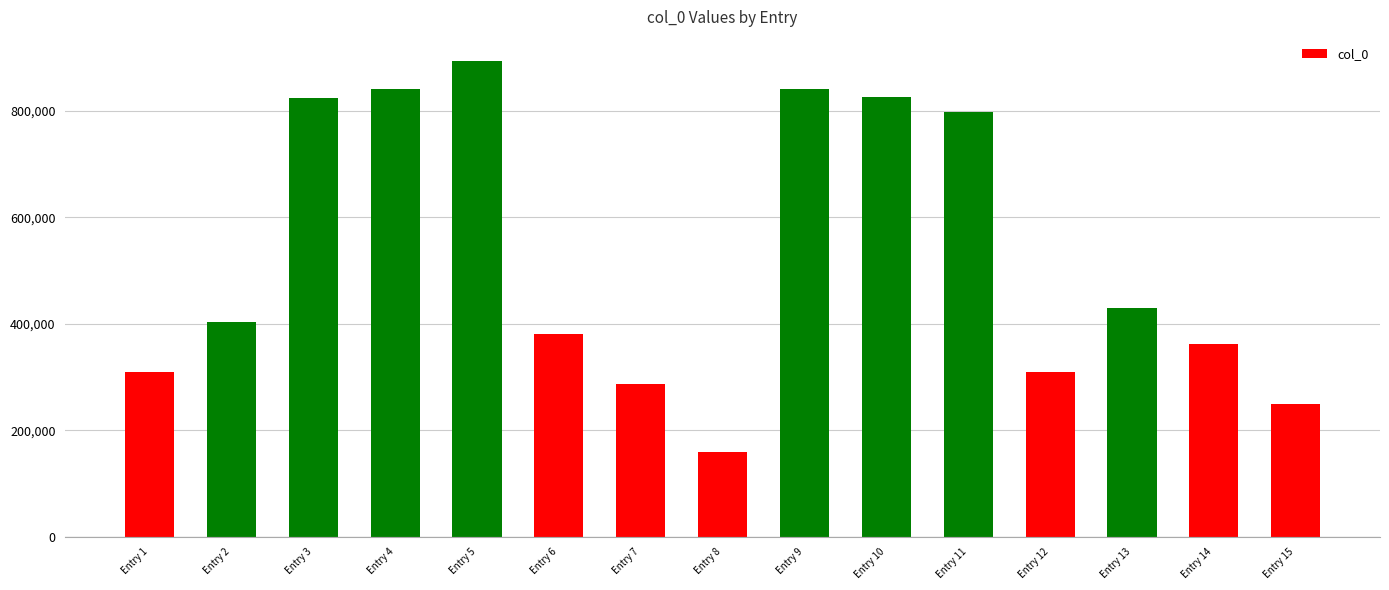

Which category has the highest value across all series?

Entry 5